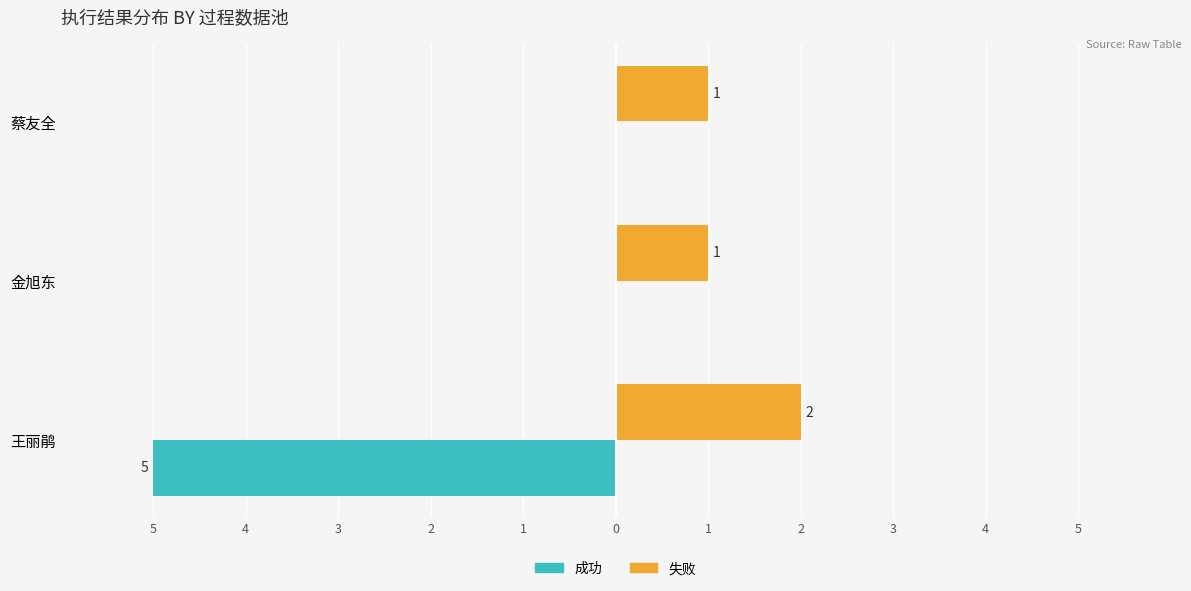

Which series has the widest spread of values?

成功